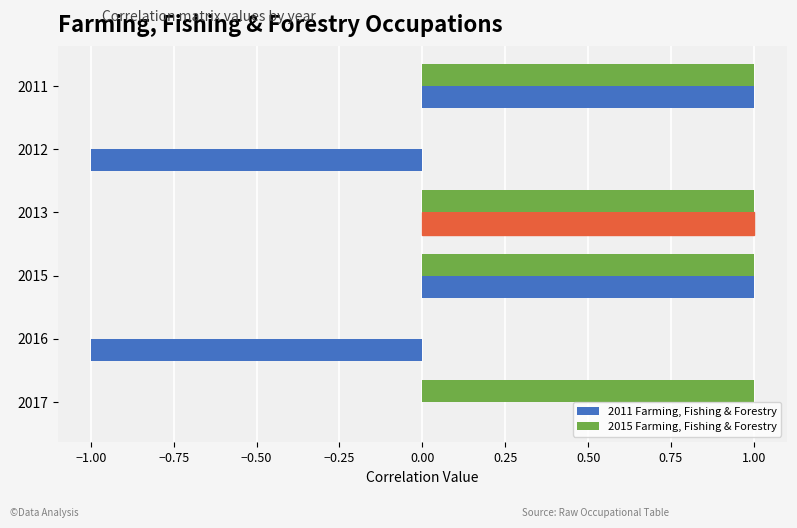

True or false: 2015 Farming, Fishing & Forestry has a value of 2 at 2015.

False